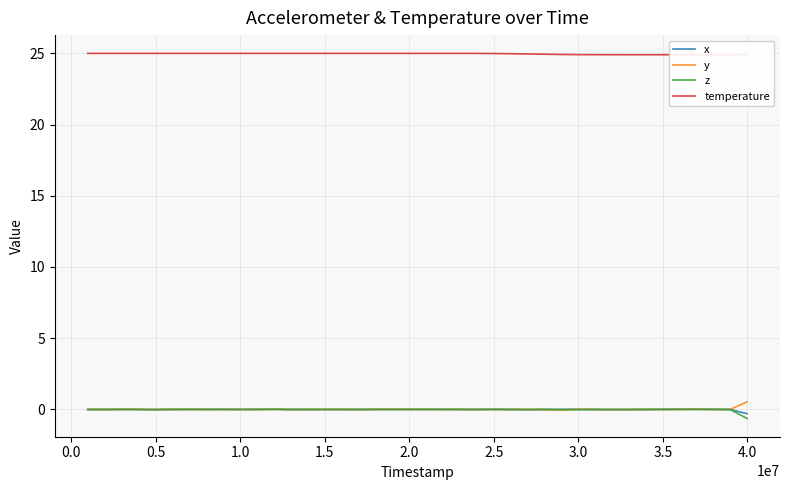

How many lines are shown in the chart?

4